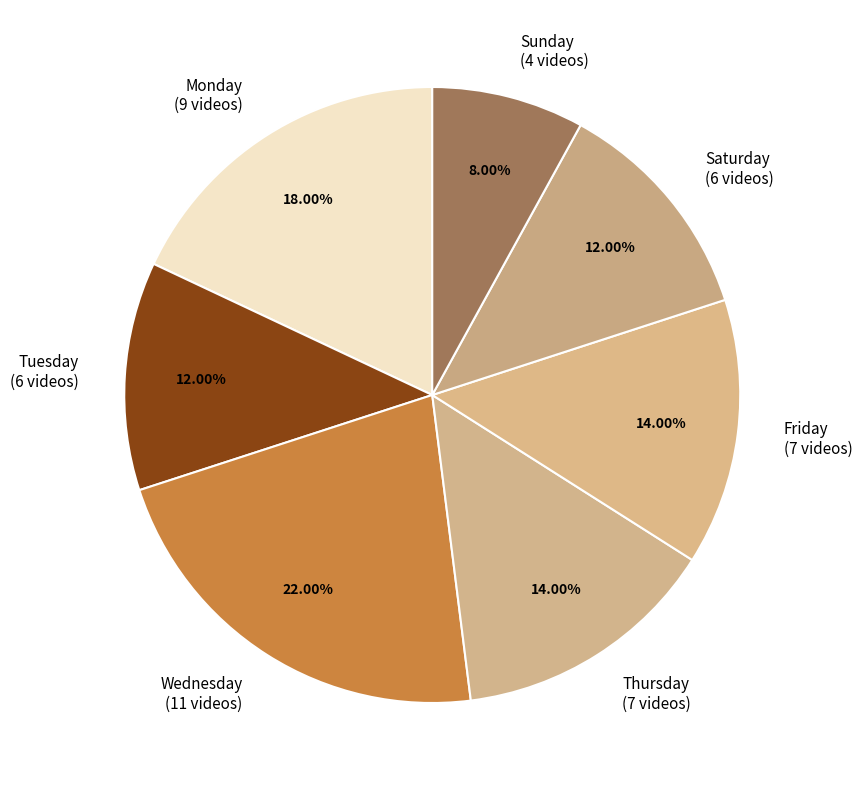

Which has a higher value, Sunday (4 videos) or Saturday (6 videos)?

Saturday (6 videos)